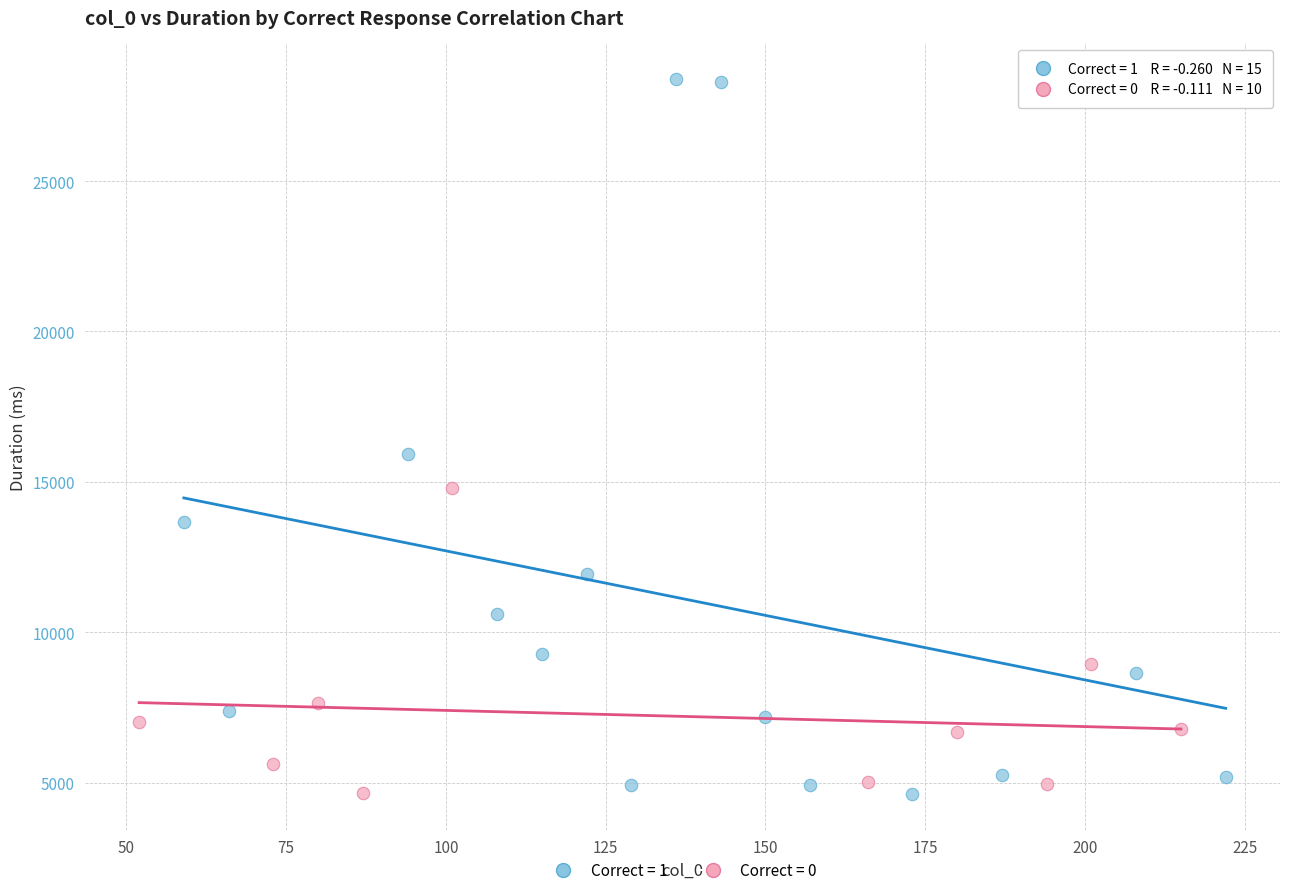

What are all the series names shown in the legend?

Correct = 1, Correct = 0